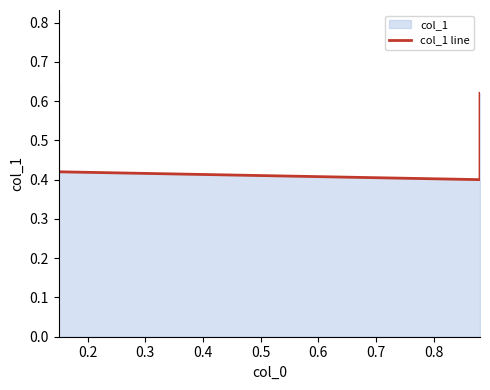

How many series are shown in this chart?

1